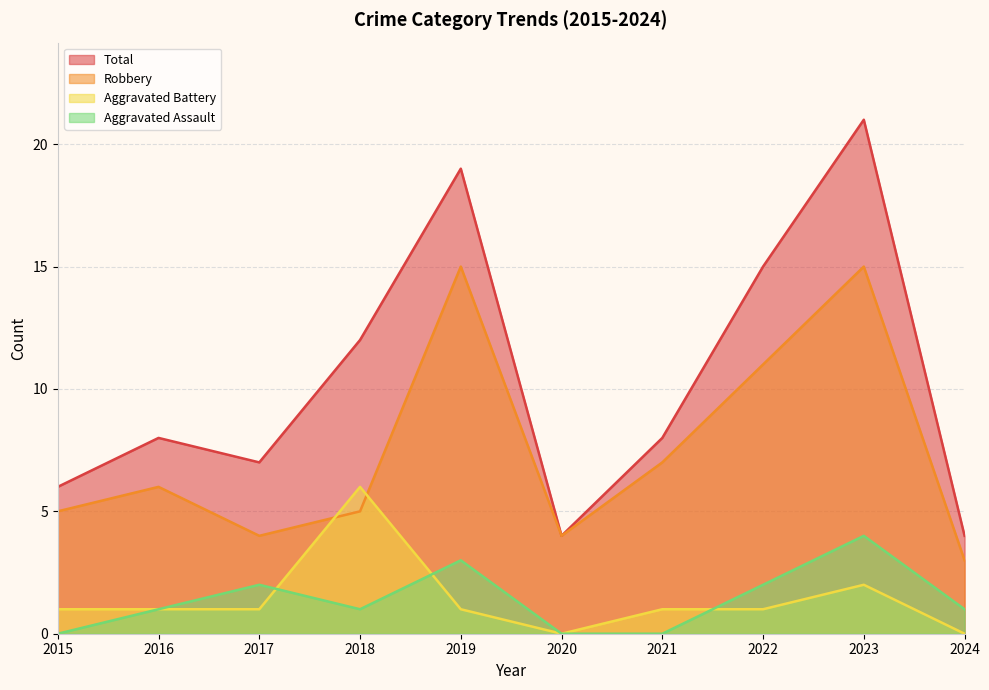

What is the greatest value displayed?

21